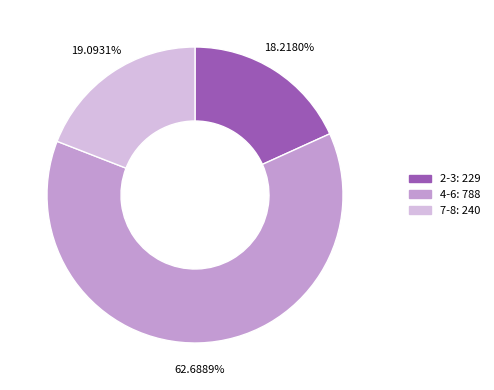

Is there any slice that represents more than half of the pie?

Yes